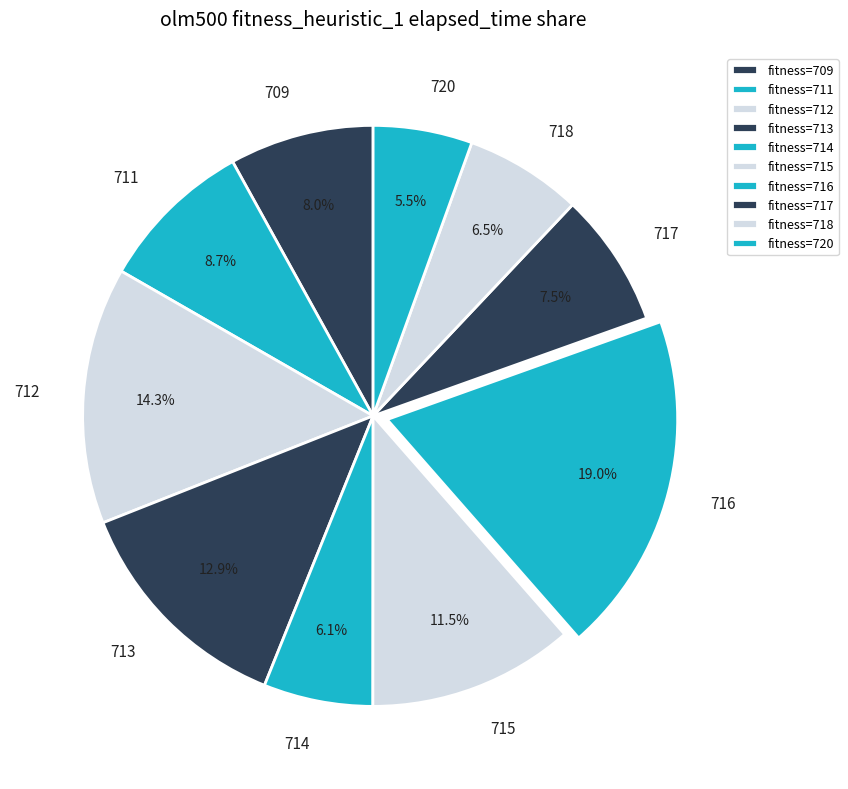

What percentage is the 712 slice, to the nearest percent?

14%